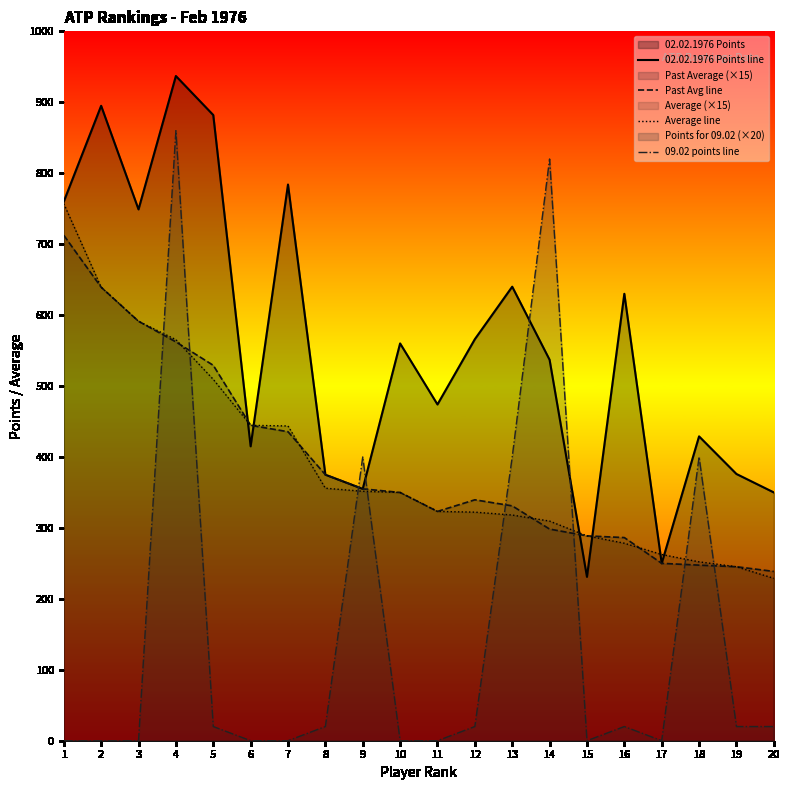

What is the spread (max minus min) of values at 7?

784.0